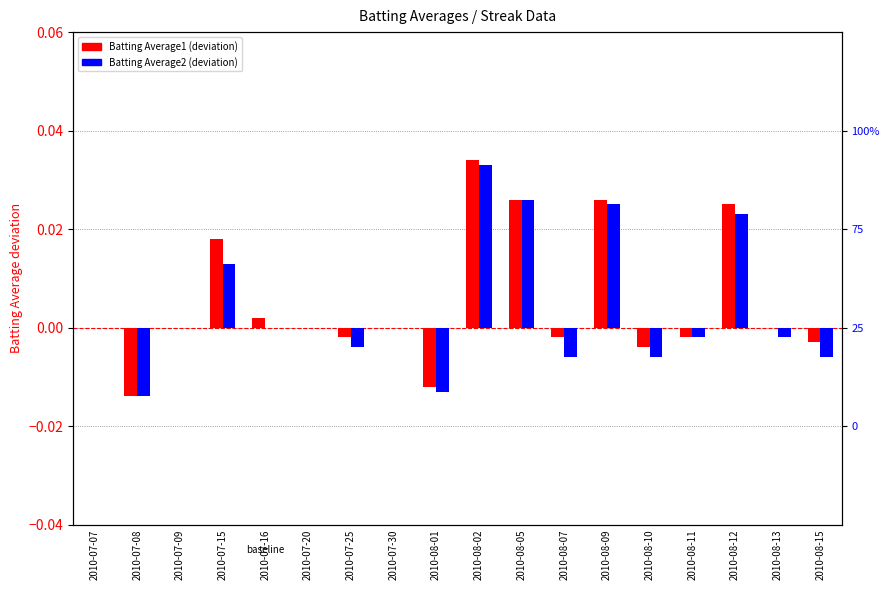

Rank the series by their maximum value, from highest to lowest.

Batting Average1, Batting Average2